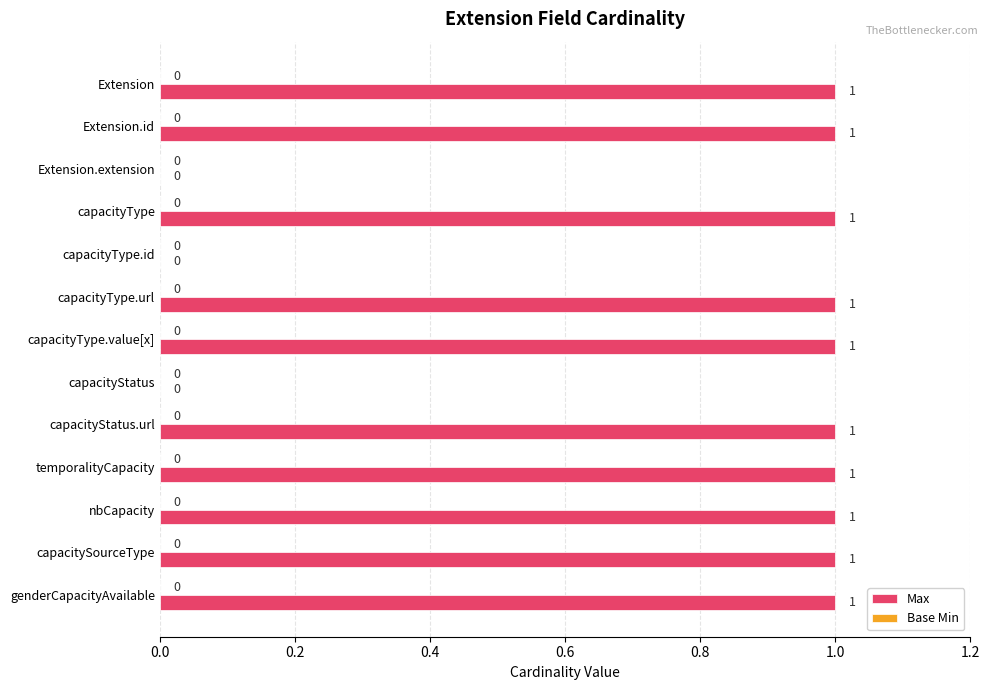

Between capacityType.value[x] and Extension.extension, which is larger?

capacityType.value[x]